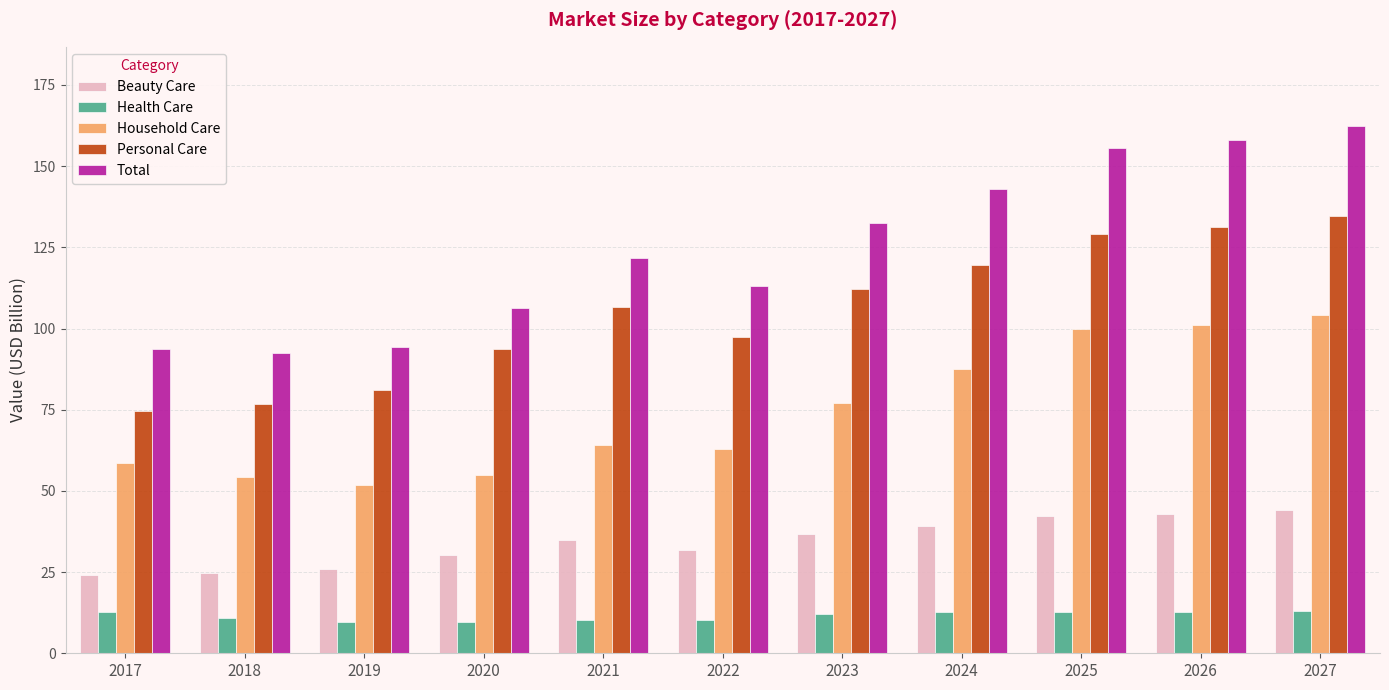

What is the difference between the maximum and minimum values in the Personal Care series?

59.9